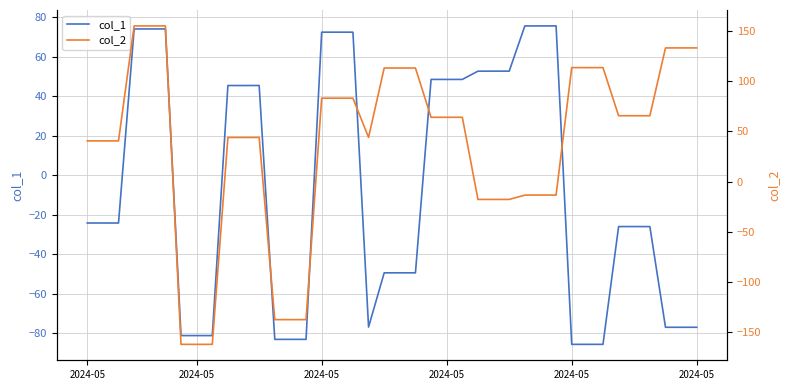

Which series ends up on top after the final intersection of col_2 and col_1?

col_2